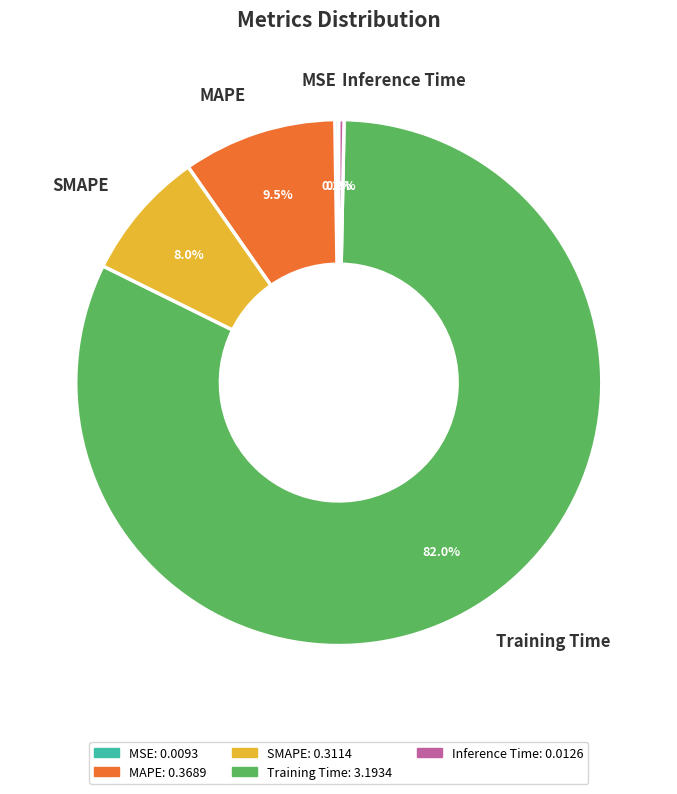

Is there a majority slice in this chart?

Yes